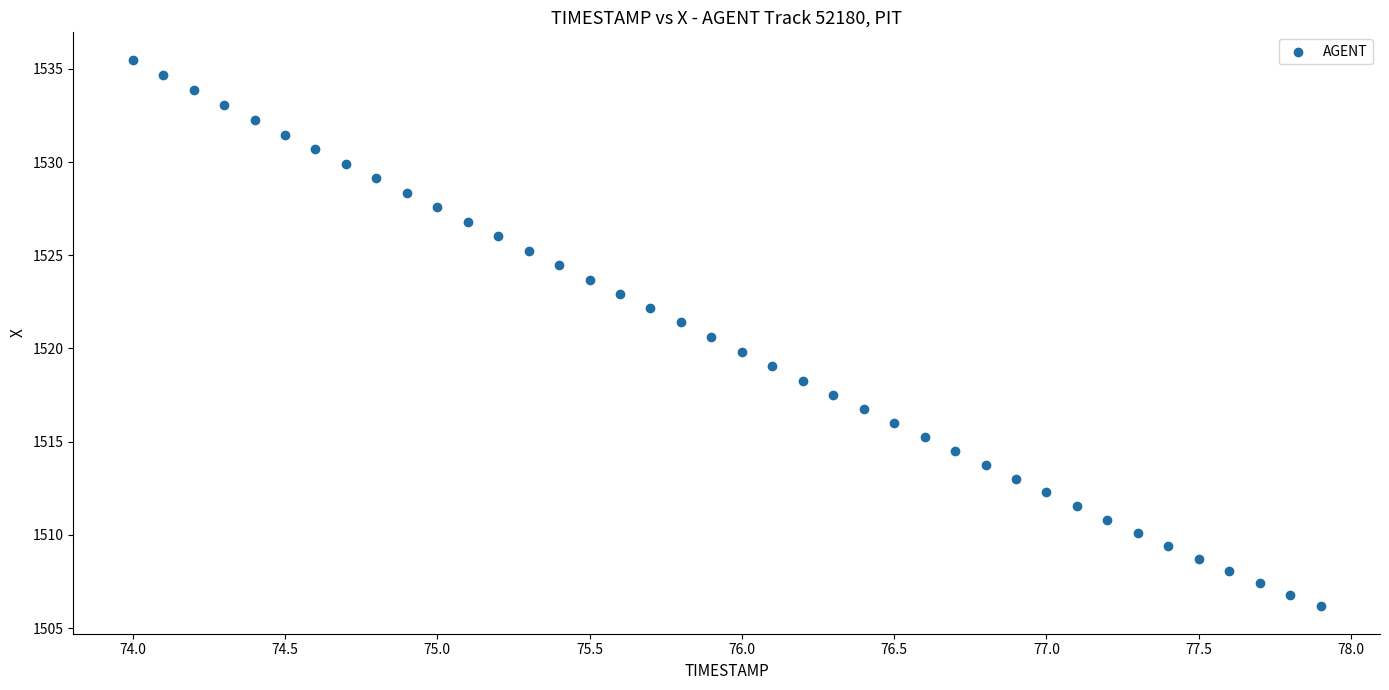

What is the range of X values (max minus min)?

3.9